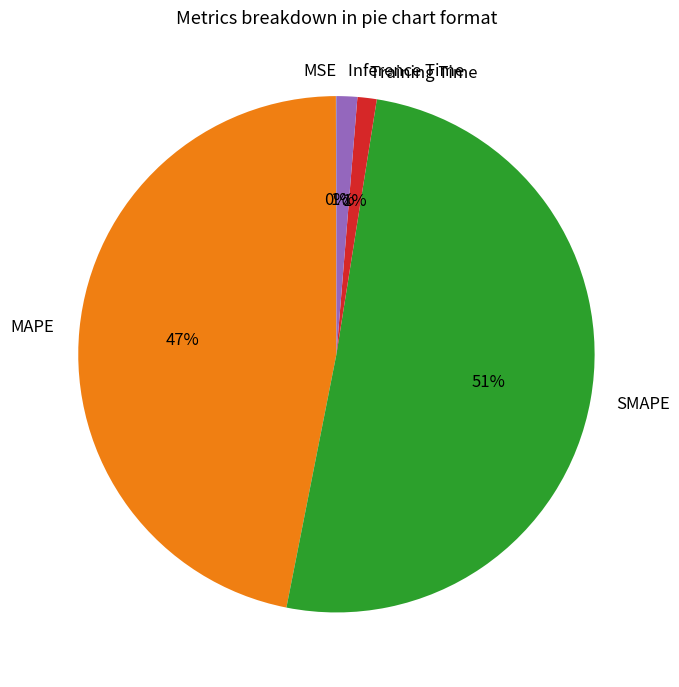

To the nearest percent, what percentage of the pie is Inference Time?

1%